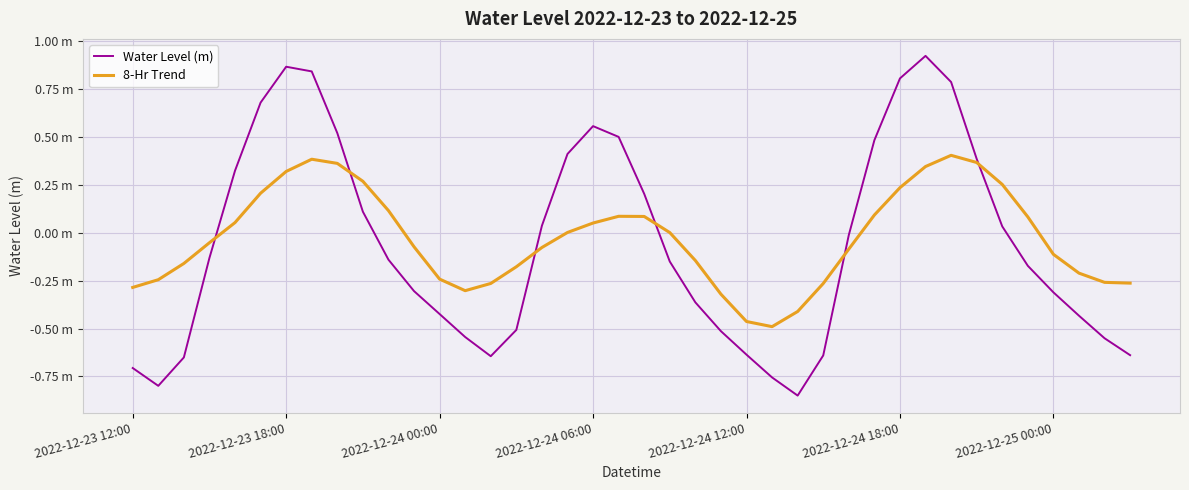

What are all the series names shown in the legend?

Water Level (m), 8-Hr Trend